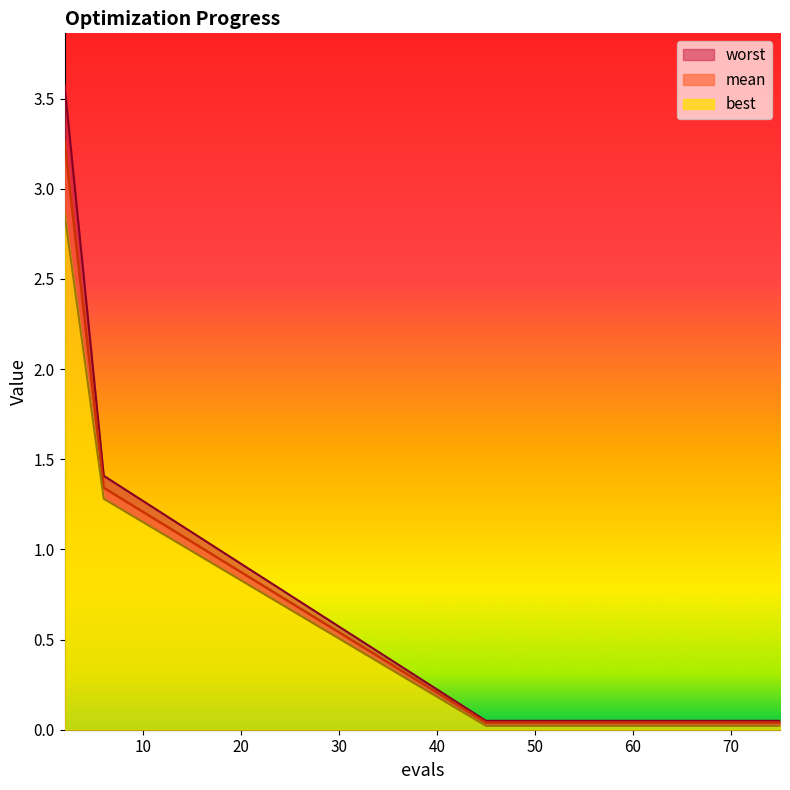

At which category is the sum across all series the highest?

2